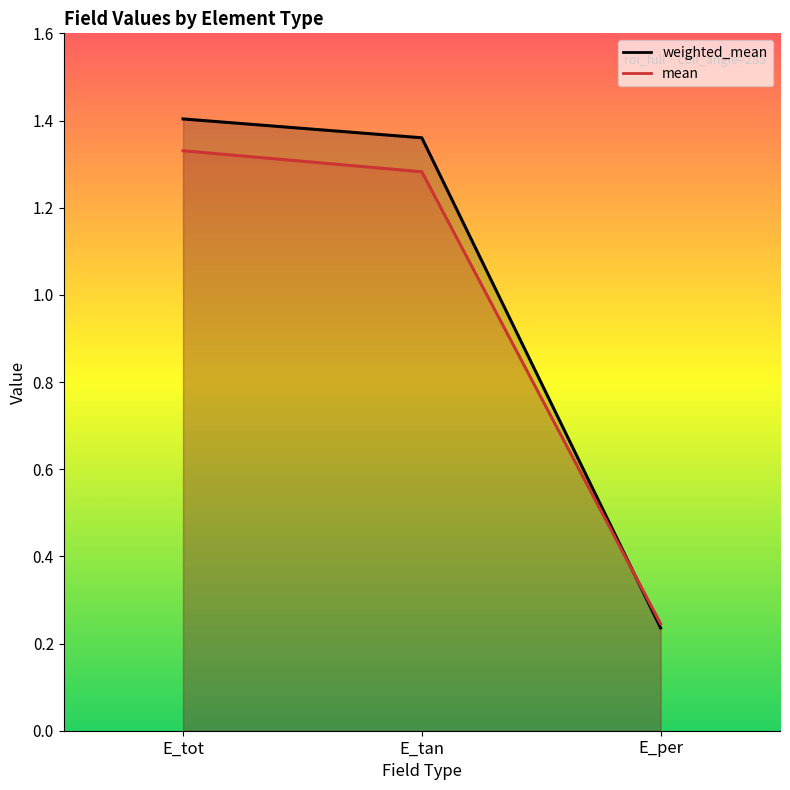

Reading left to right, transcribe all the data shown in this chart.

weighted_mean: 1.4	1.4	0.2
mean: 1.3	1.3	0.2